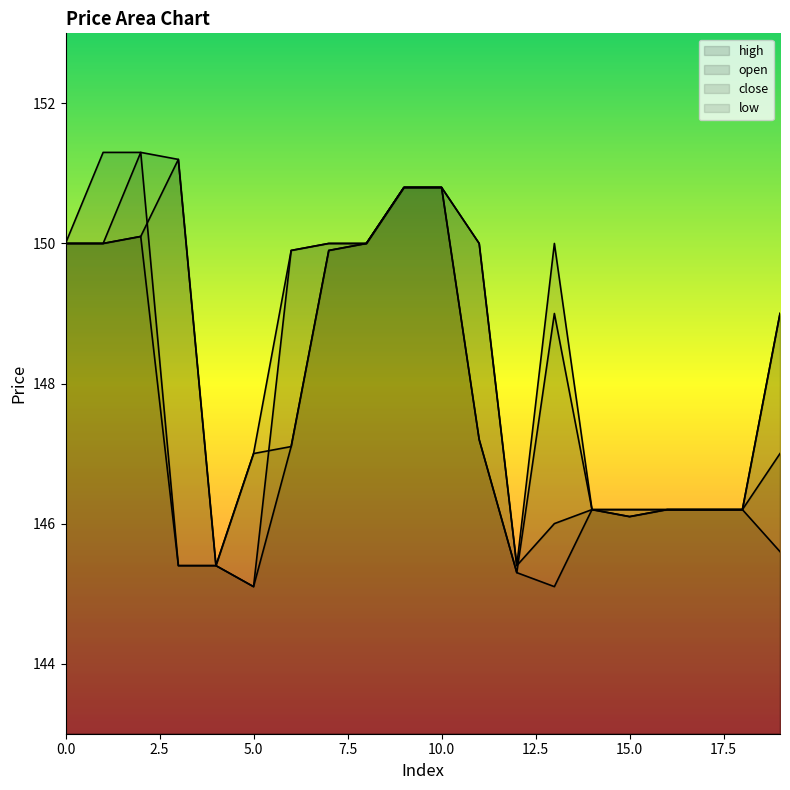

True or false: low and high intersect in this chart.

False